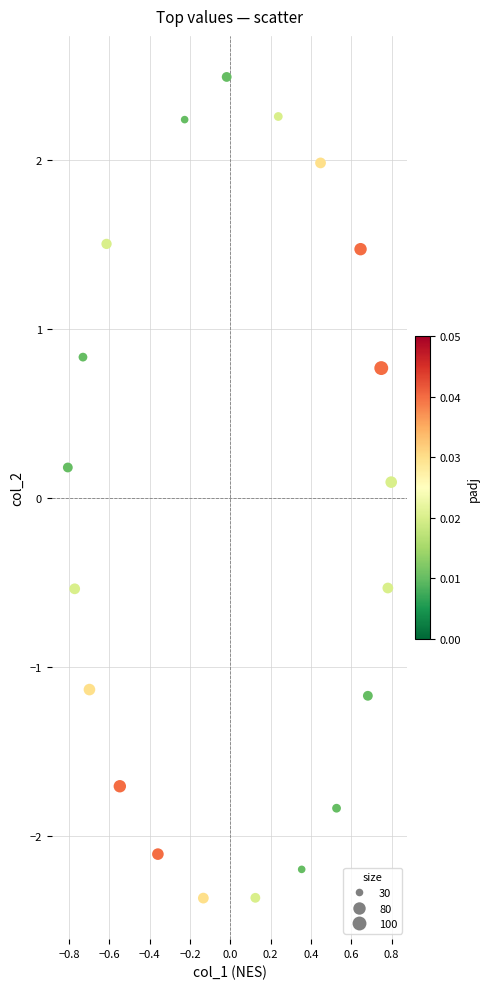

What is the range of X values (max minus min)?

1.6